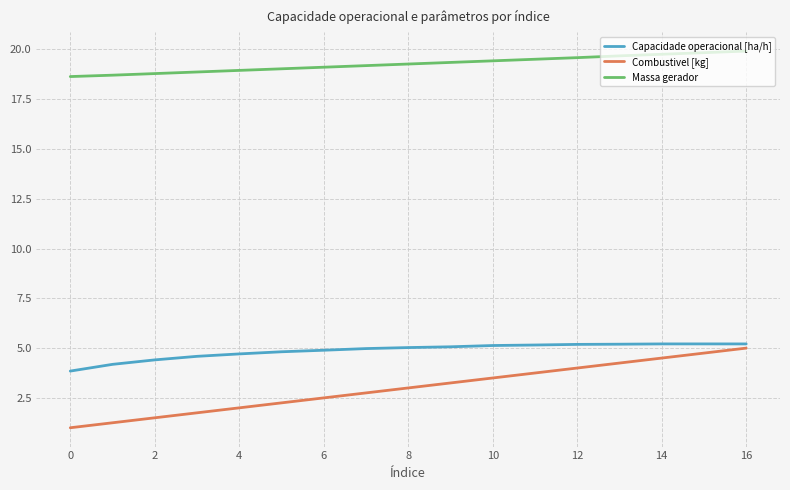

What is the maximum value for Massa gerador?

19.9